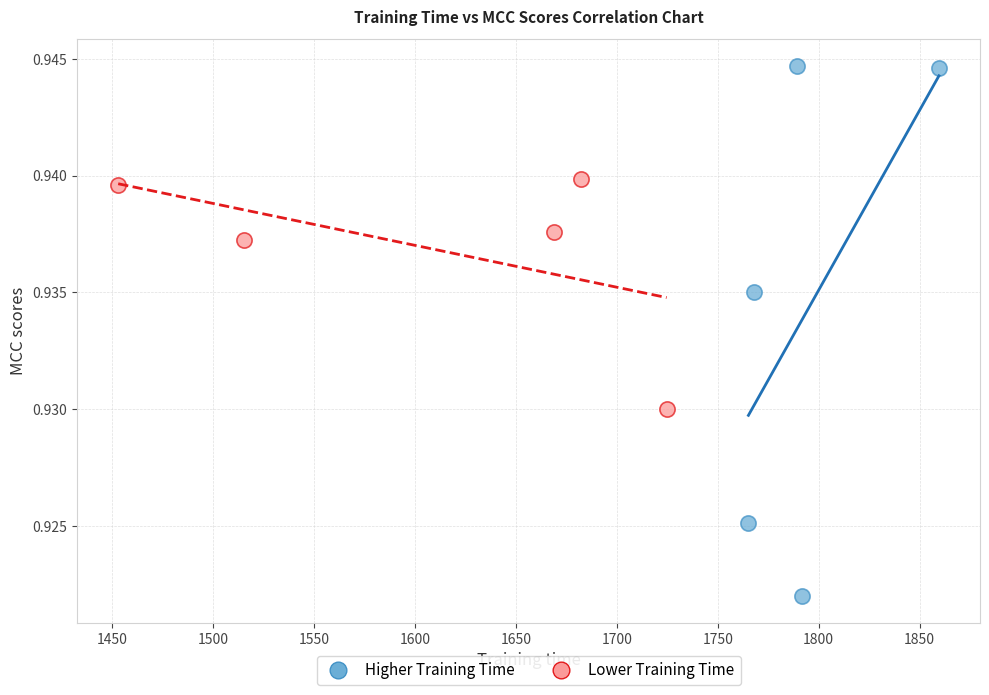

What are all the series names shown in the legend?

Higher Training Time, Lower Training Time